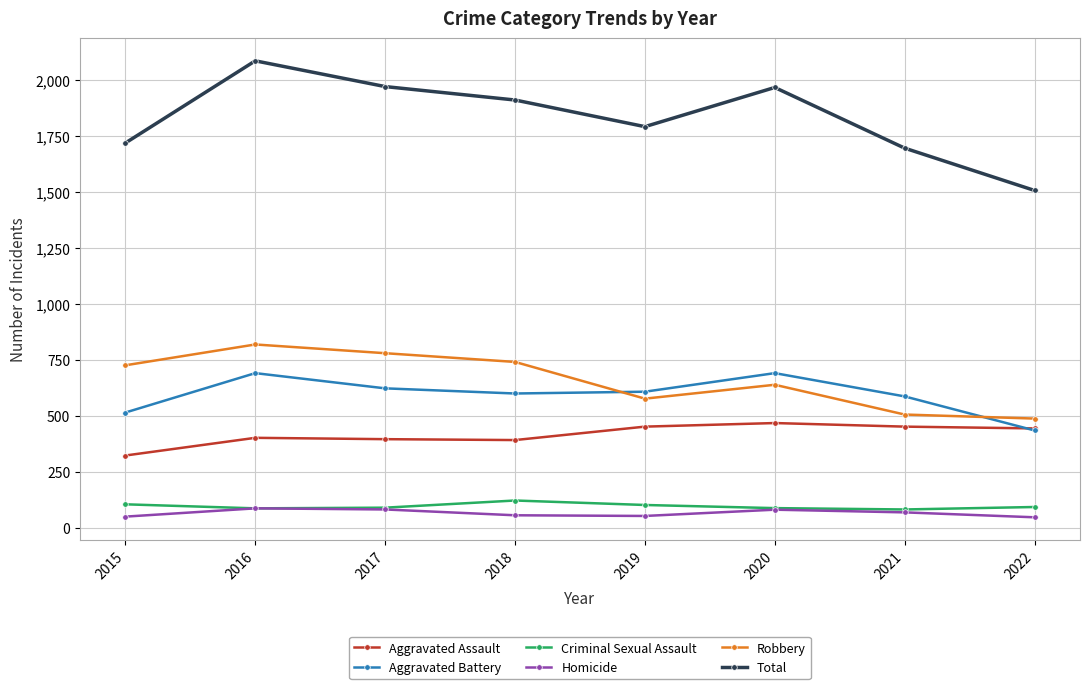

What is the value of the Homicide point at the 3rd from the left?

82